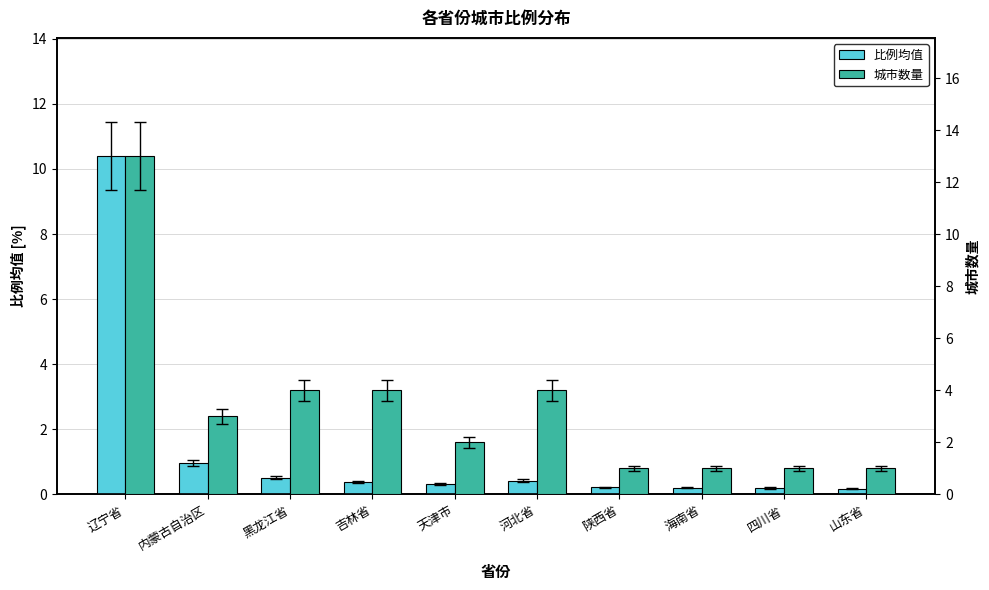

What is the average value of the 城市数量 series?

3.4